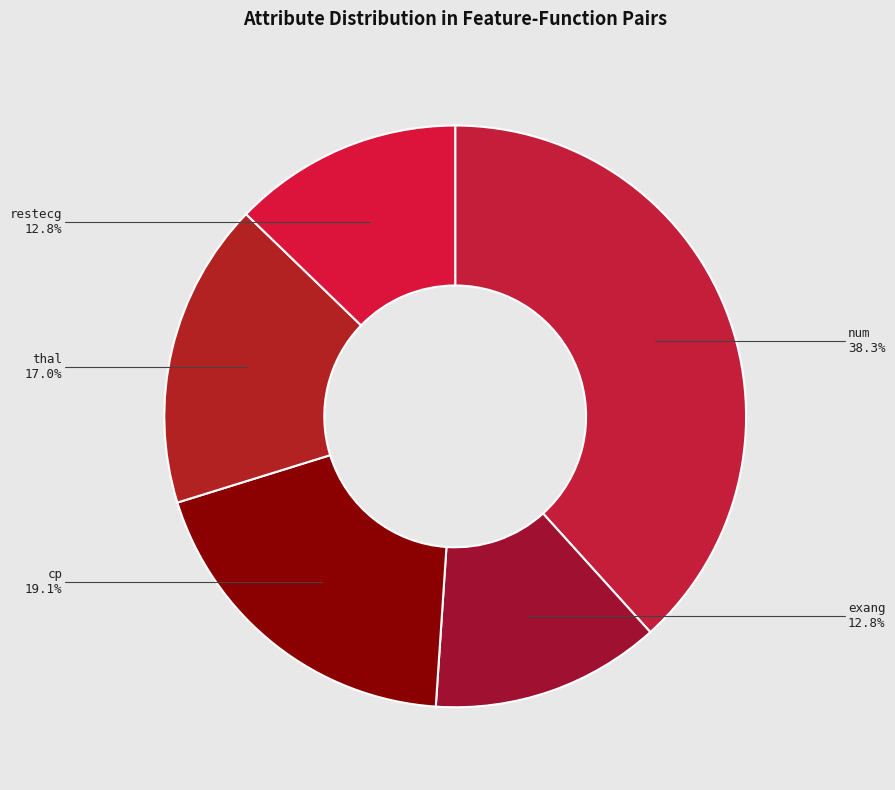

Is cp the majority of the pie?

No